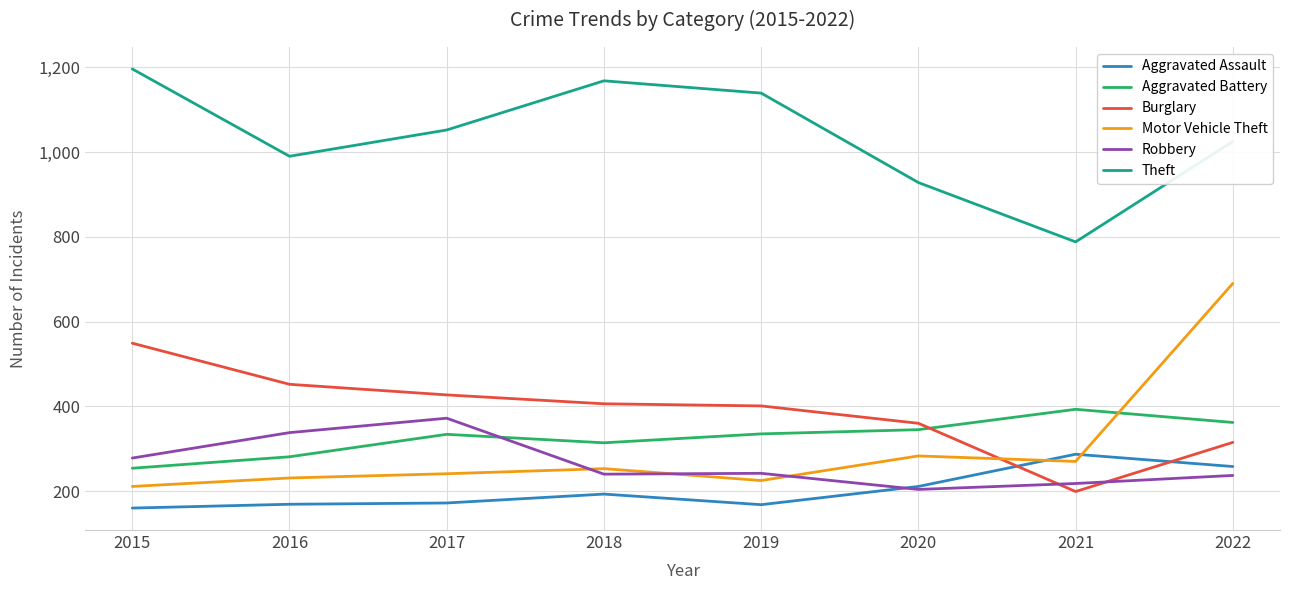

What is the difference between the maximum and second lowest values in the Burglary series?

234